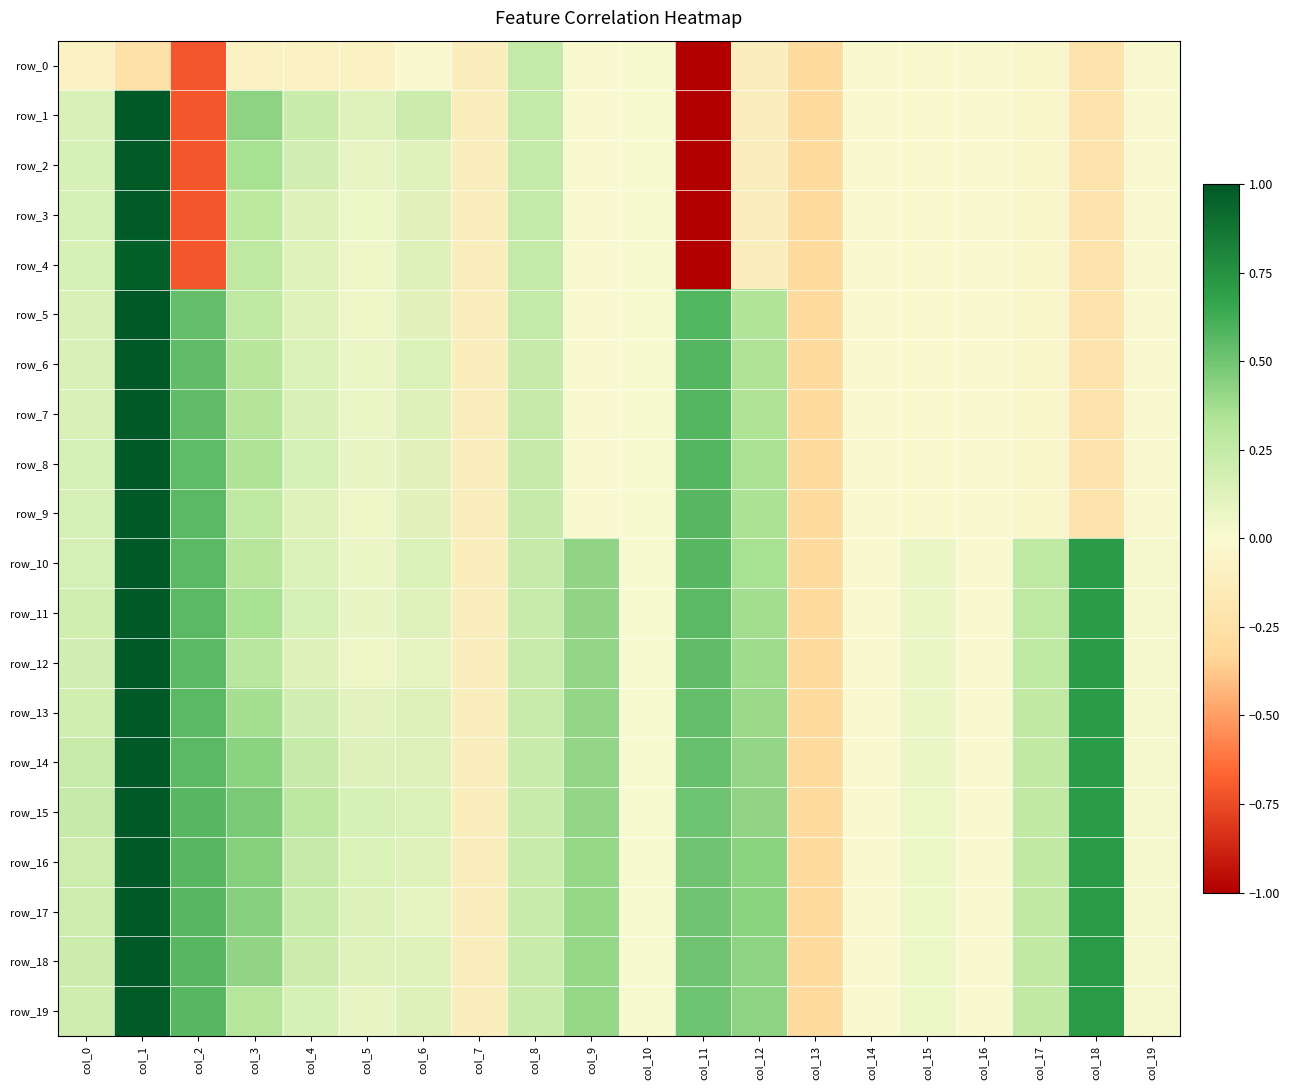

What is the sum of the row_2 values at col_17 and col_2?

-0.8